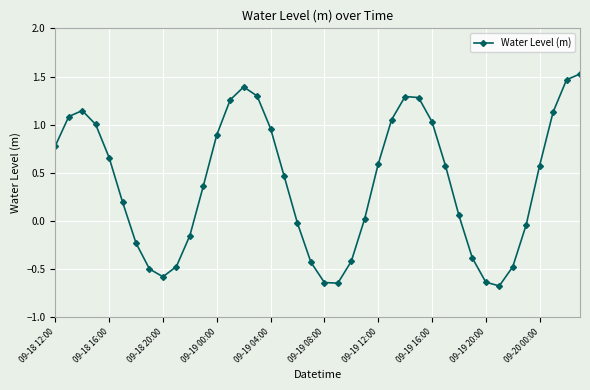

What is the minimum value shown in the chart?

-0.7